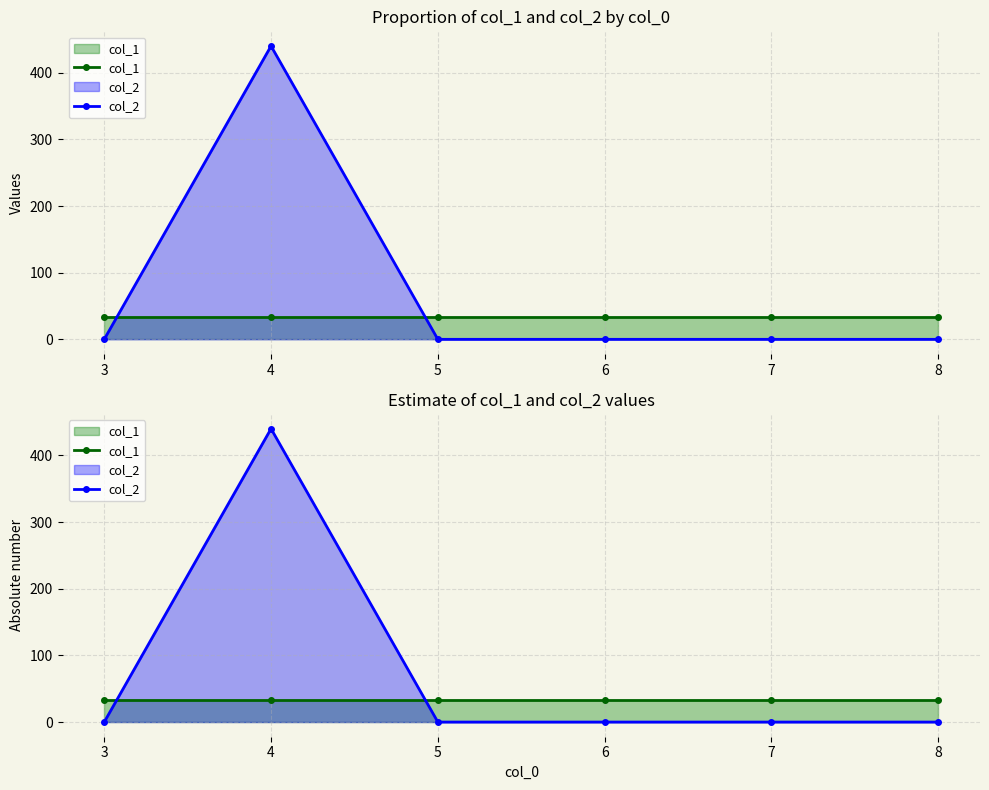

True or false: col_2 has a value of 214 at 6.

False